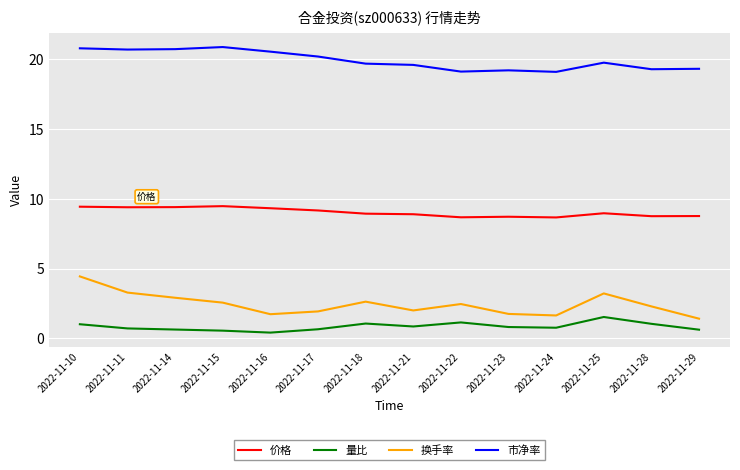

What is the greatest value displayed?

20.9